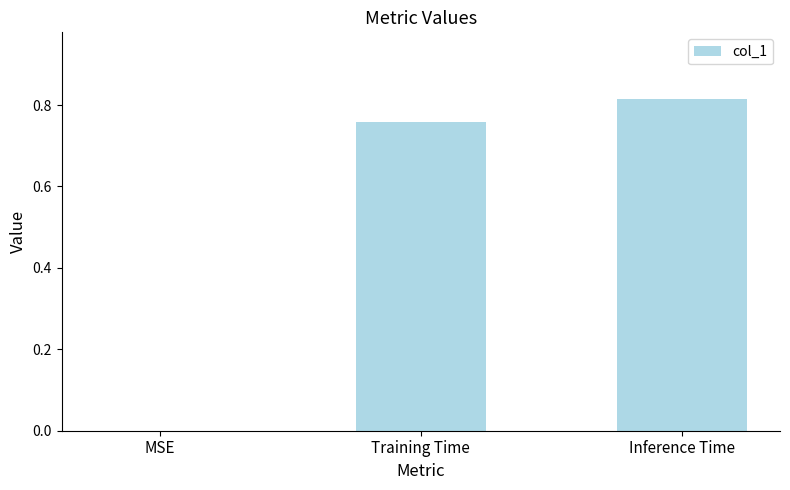

How many values are above zero?

2